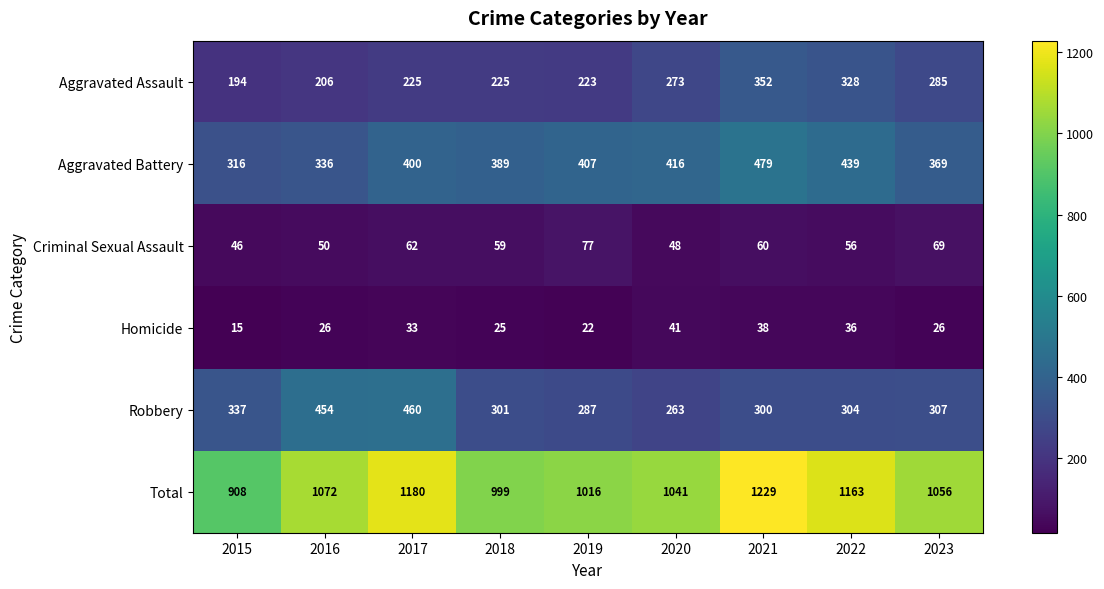

What is the difference between the maximum and second lowest values in the Criminal Sexual Assault series?

29